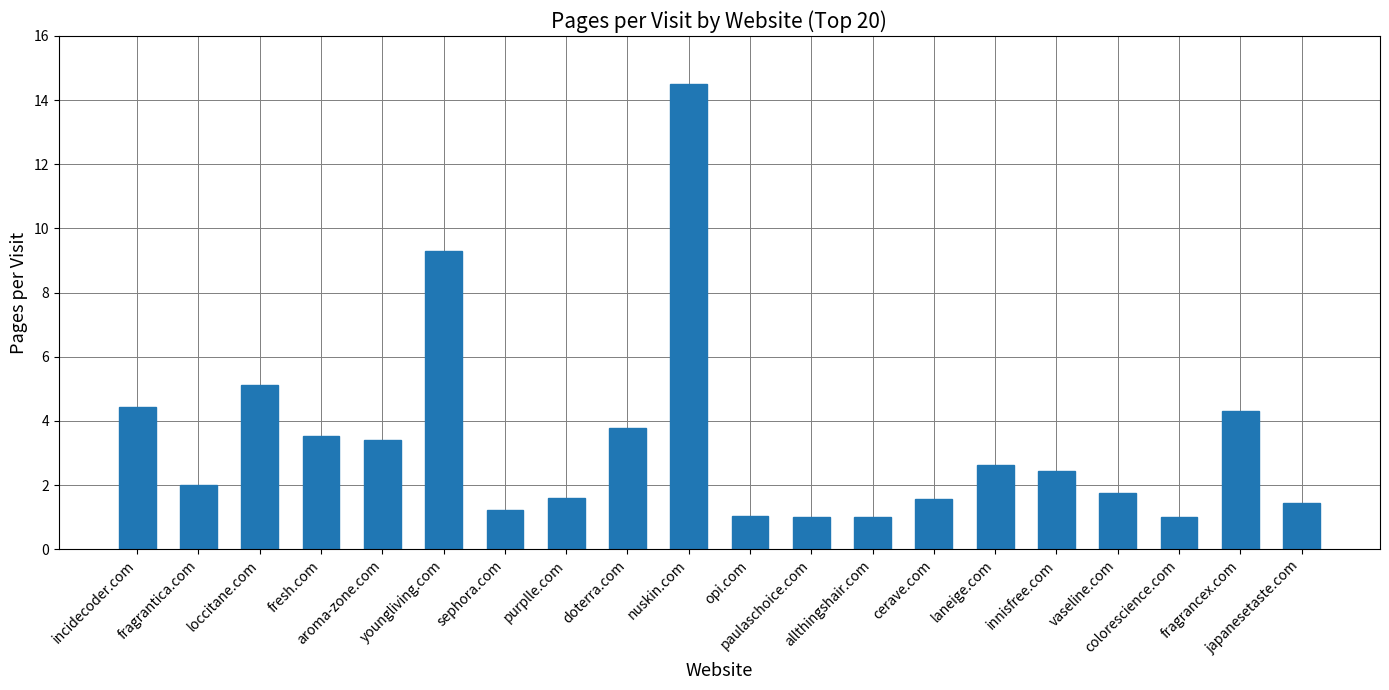

What is the change in value from incidecoder.com to fragrancex.com?

-0.1